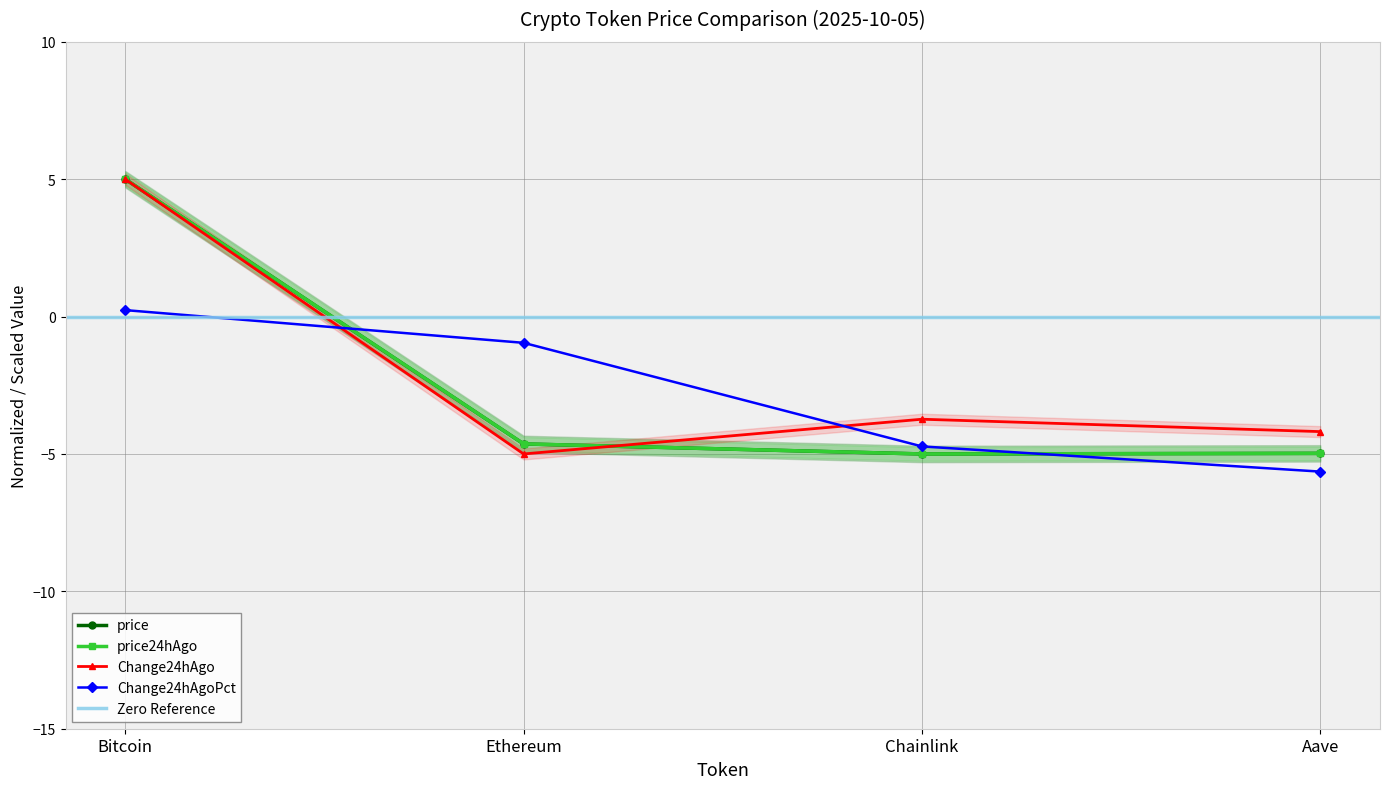

What position from the right is Ethereum?

3